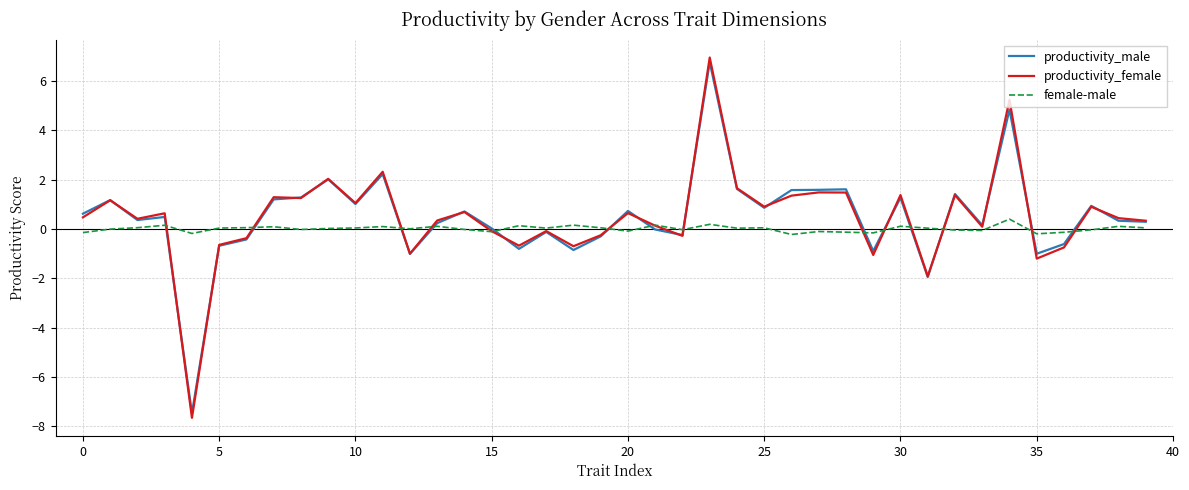

List the series in order of their peak value, highest first.

productivity_female, productivity_male, female-male